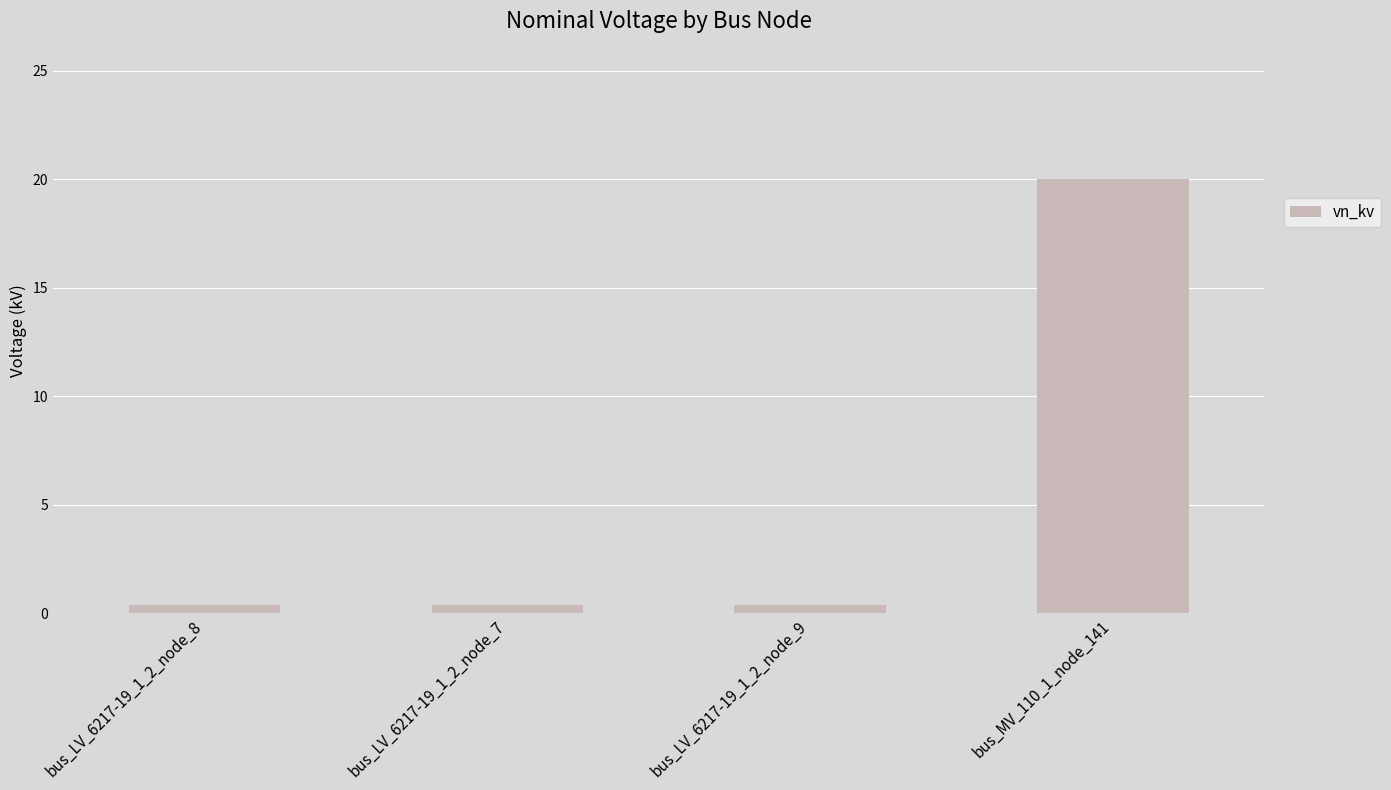

True or false: the data shows 0.4 at bus_LV_6217-19_1_2_node_7.

True